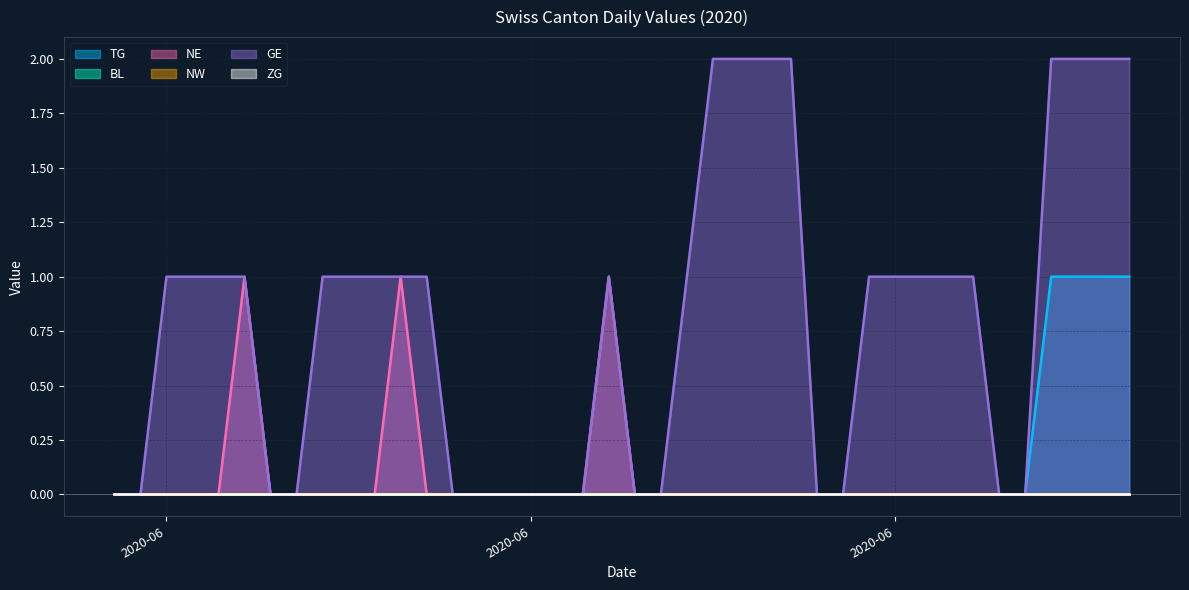

How many lines are shown in the chart?

6